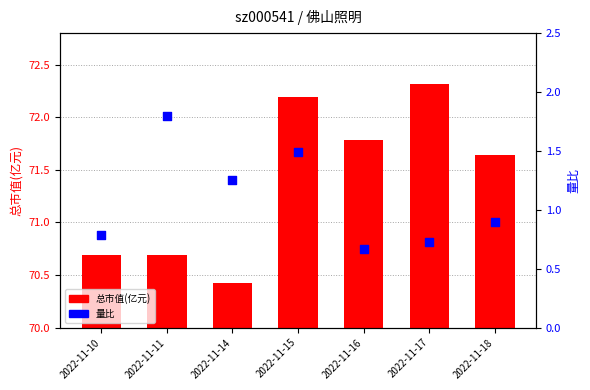

Which series has the largest total across all categories?

总市值(亿元)